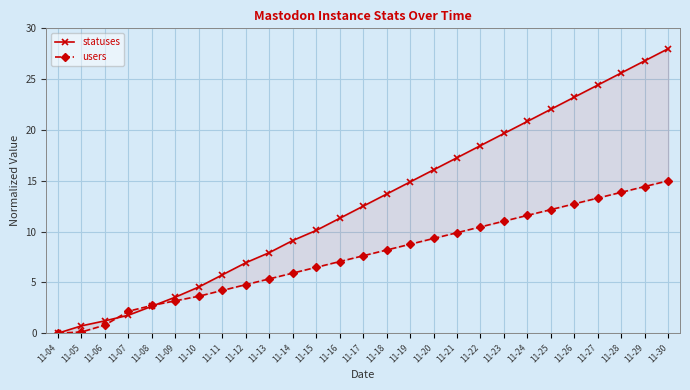

How many lines are shown in the chart?

2